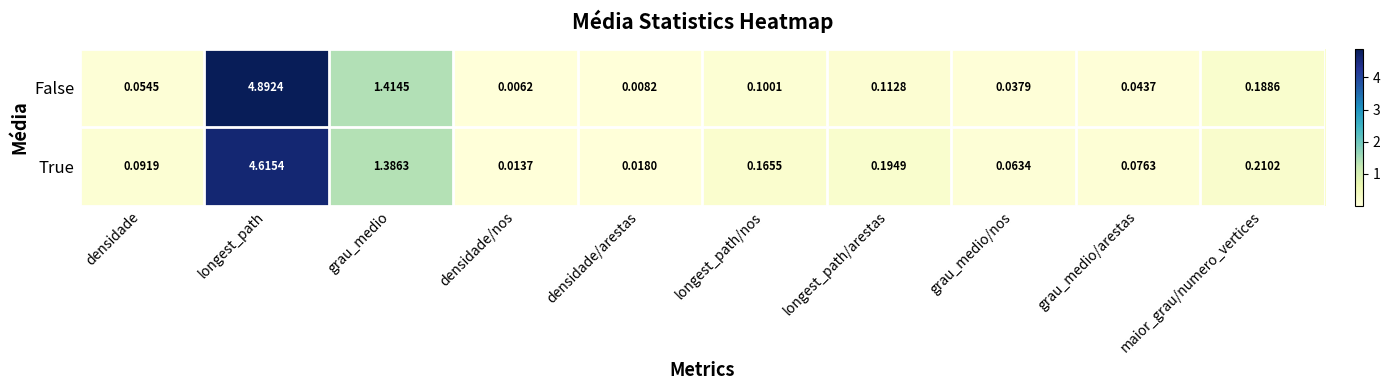

At how many categories does at least one series exceed 1?

2